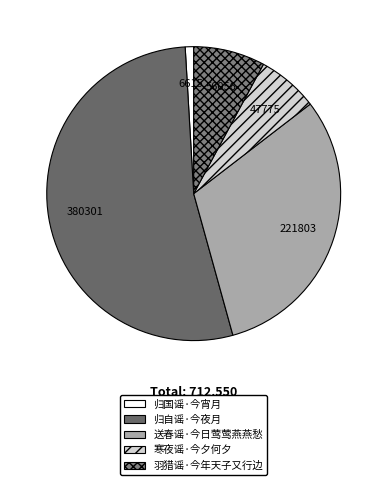

Between 归国谣·今宵月 and 送春谣·今日莺莺燕燕愁, which is larger?

送春谣·今日莺莺燕燕愁